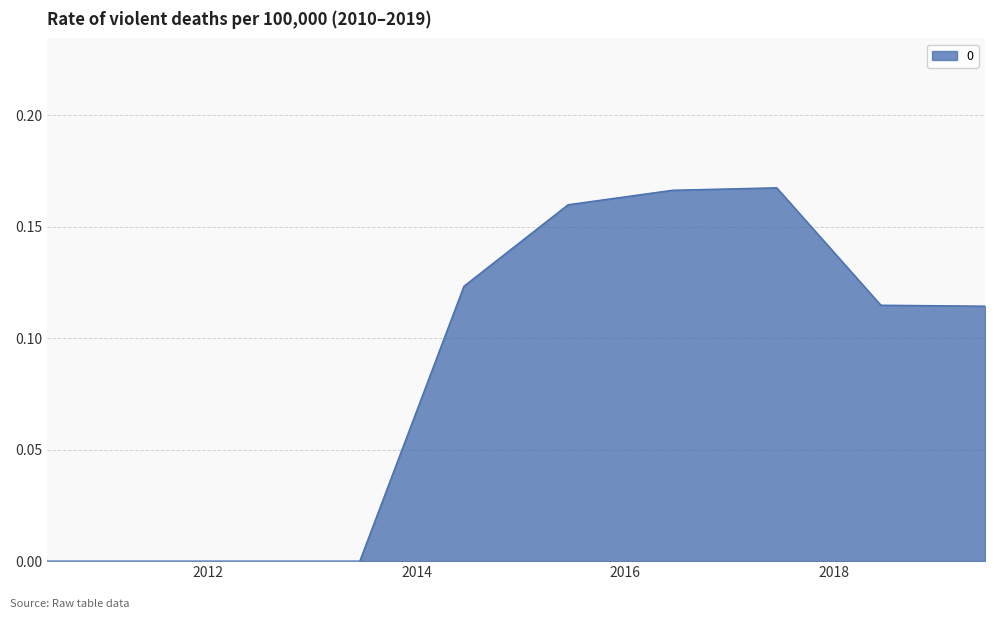

How many distinct data groups are displayed?

1